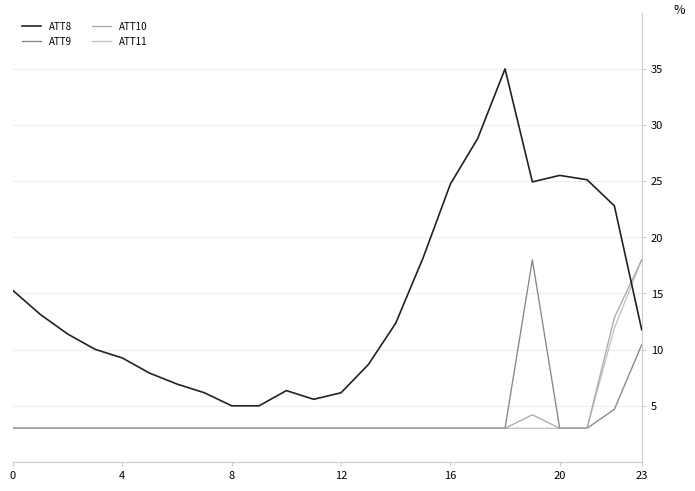

Which series ends up on top after the final intersection of ATT8 and ATT11?

ATT11